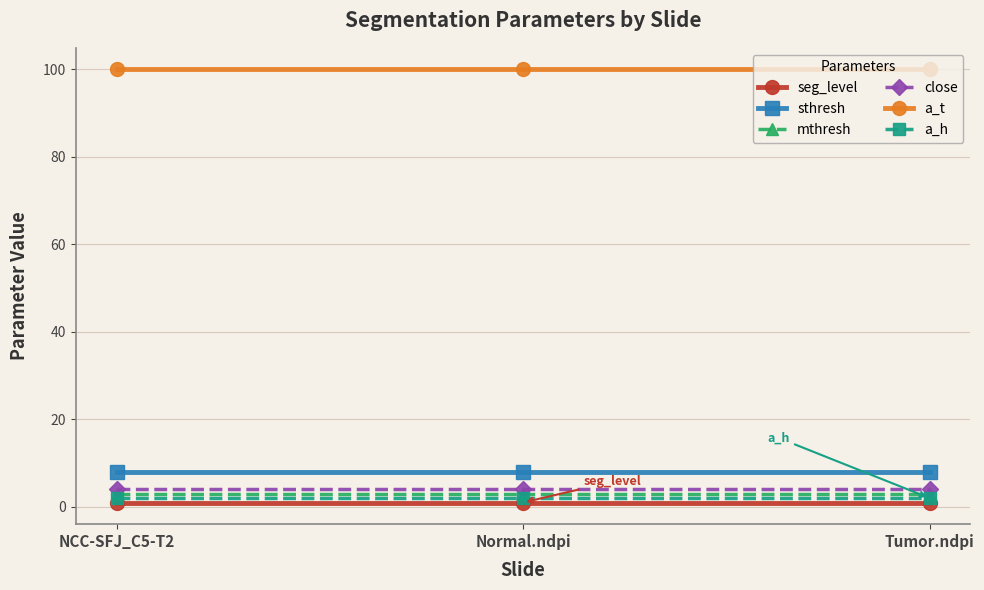

What are all the series names shown in the legend?

seg_level, sthresh, mthresh, close, a_t, a_h